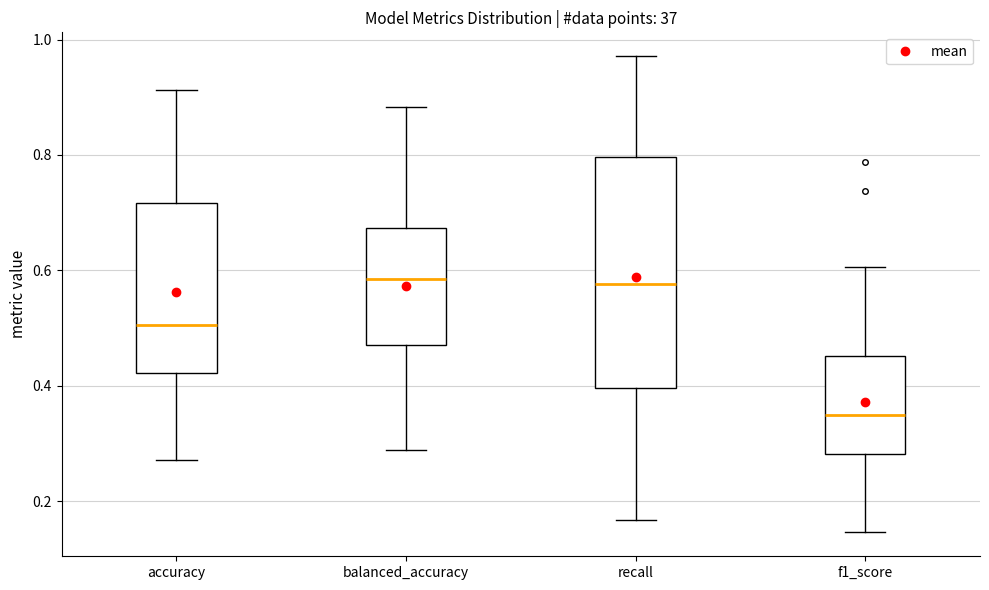

Reading left to right, read every box against the y-axis: the position of its median line, the range the box covers, and the ends of its whiskers. The values are not printed on the chart, so give them approximately, as read against the axis.

accuracy: median 0.50, box 0.42 to 0.72, whiskers 0.28 to 0.92
balanced_accuracy: median 0.58, box 0.48 to 0.68, whiskers 0.28 to 0.88
recall: median 0.58, box 0.40 to 0.80, whiskers 0.16 to 0.98
f1_score: median 0.34, box 0.28 to 0.46, whiskers 0.14 to 0.60